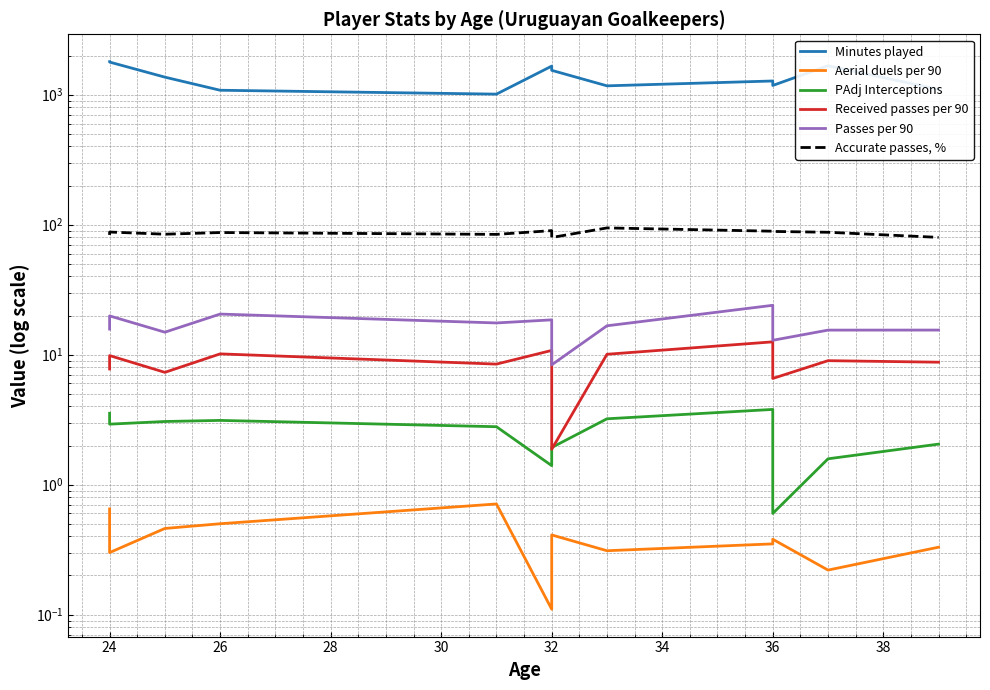

Which series has the largest total across all categories?

Minutes played